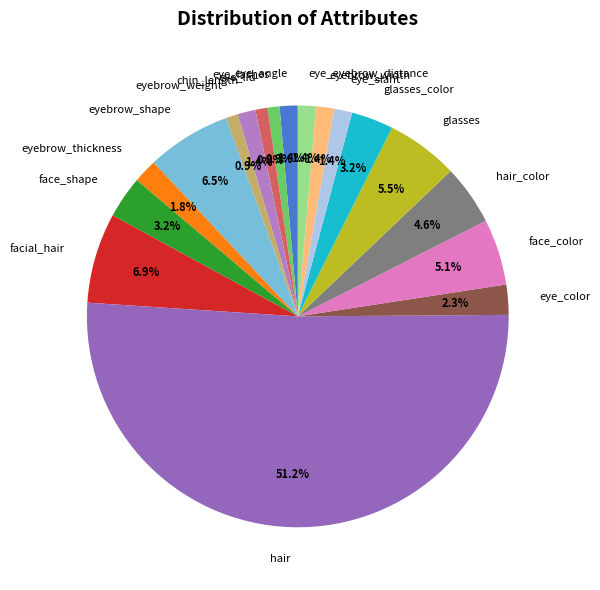

Which slice represents more than half of the pie?

hair